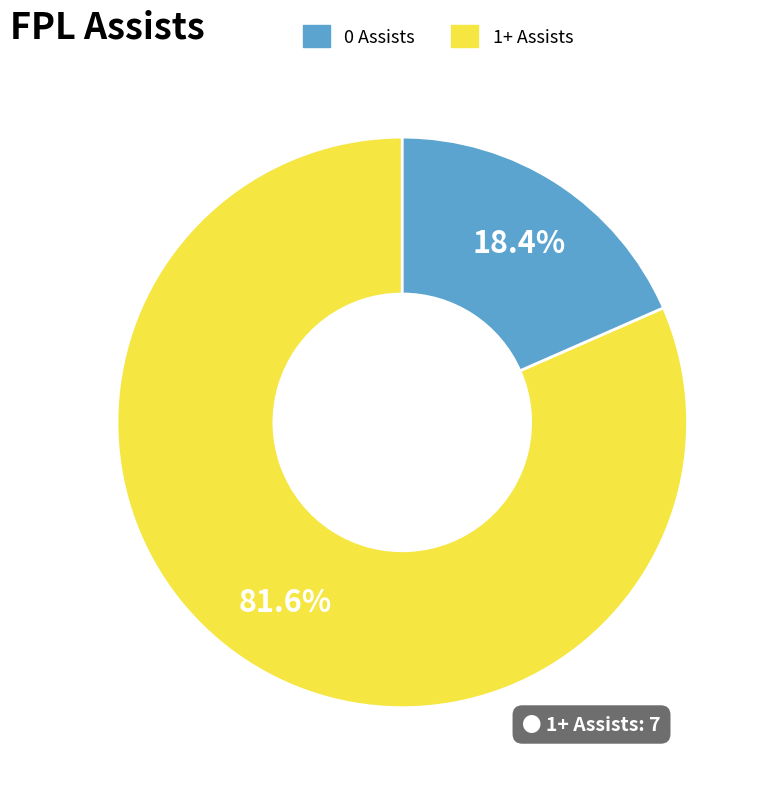

Is there a majority slice in this chart?

Yes